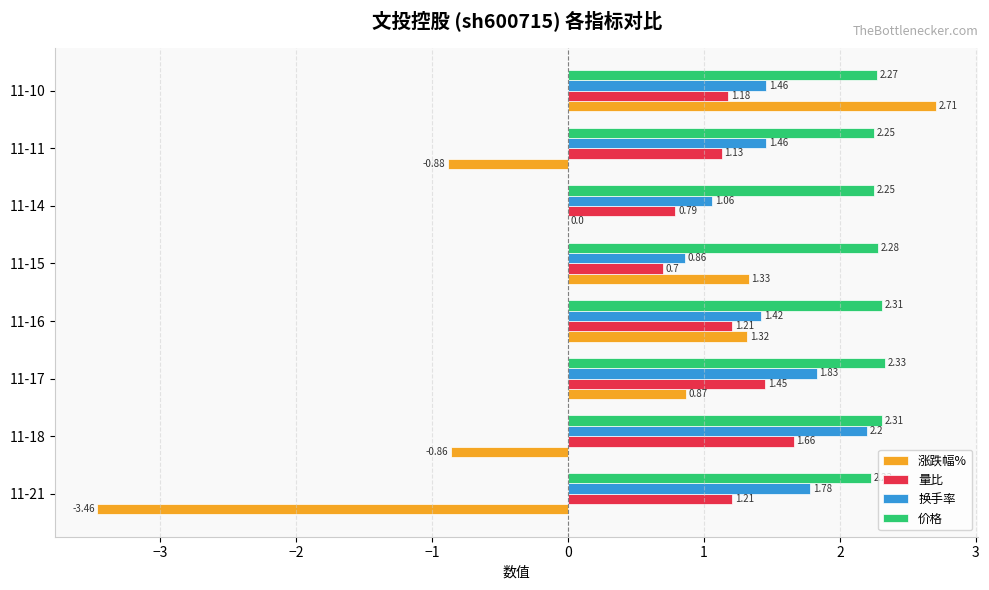

Between 11-21 and 11-17, which series saw the biggest shift?

涨跌幅%